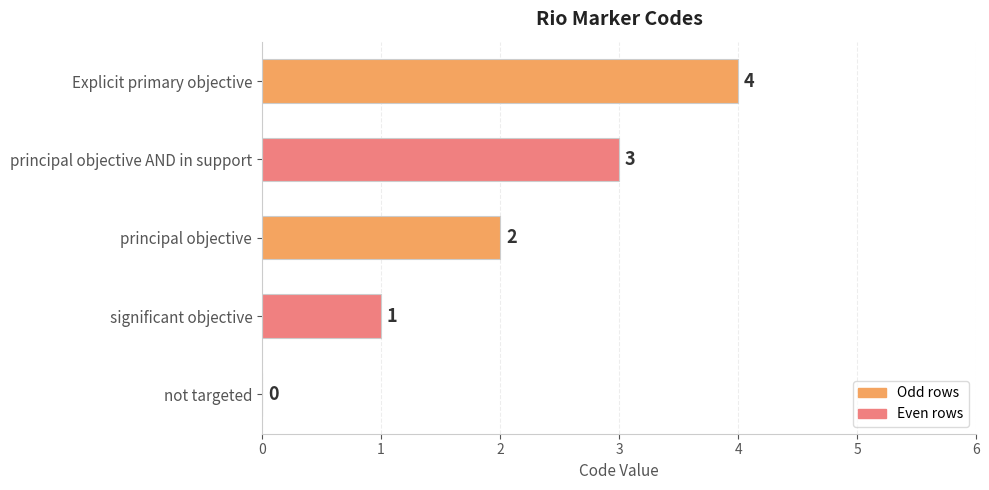

What is the sum of all values?

10